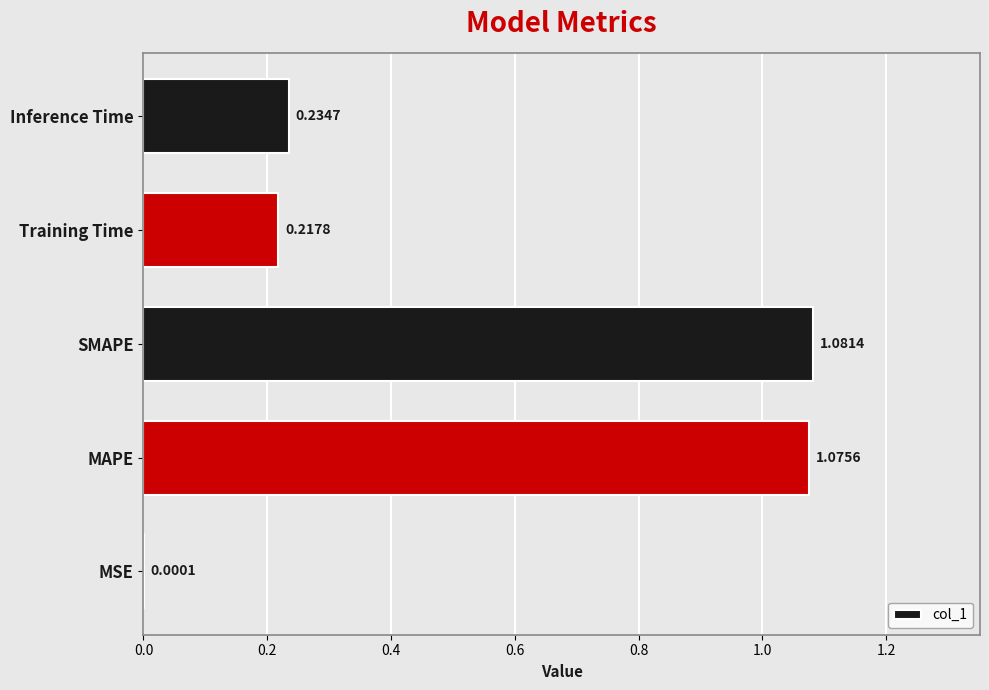

What is the average value?

0.5